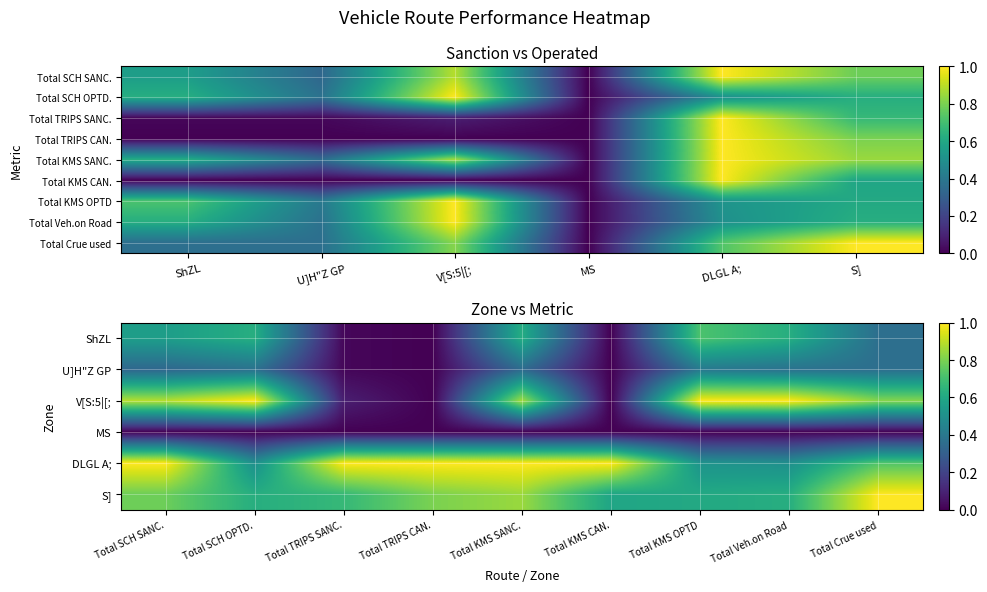

Count the Total KMS SANC. values in the range 0 to 1.

6